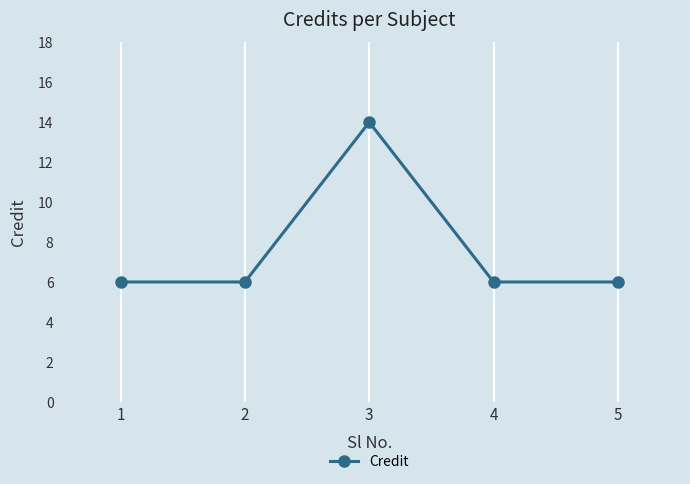

Reading left to right, transcribe all the data shown in this chart.

6	6	14	6	6